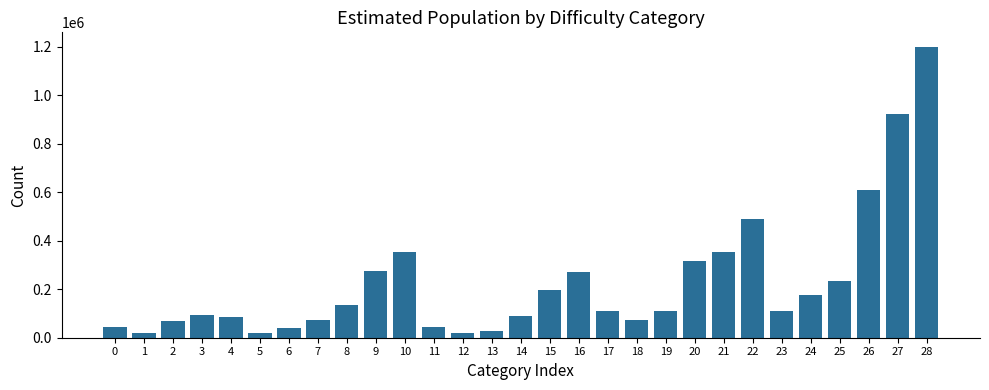

What is the maximum value shown in the chart?

1200299